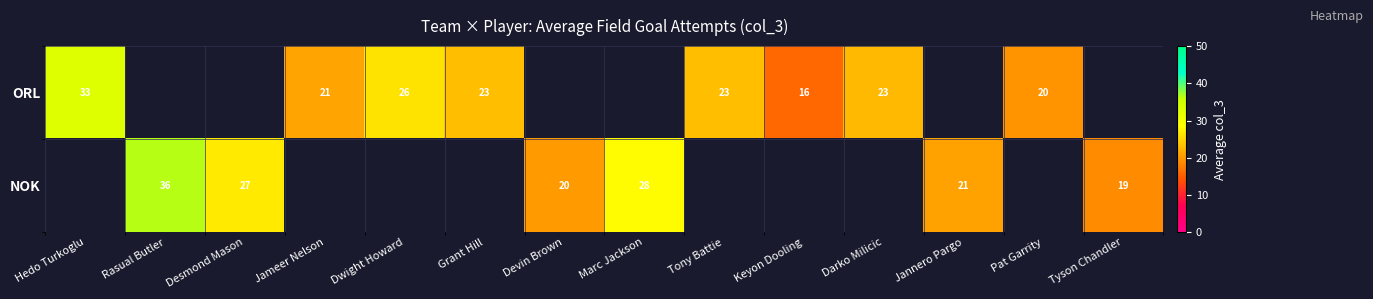

What is the greatest value displayed?

36.4